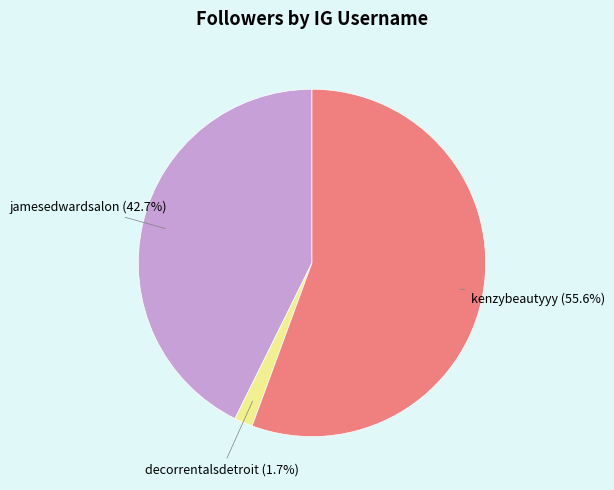

Does any single category account for the majority?

Yes